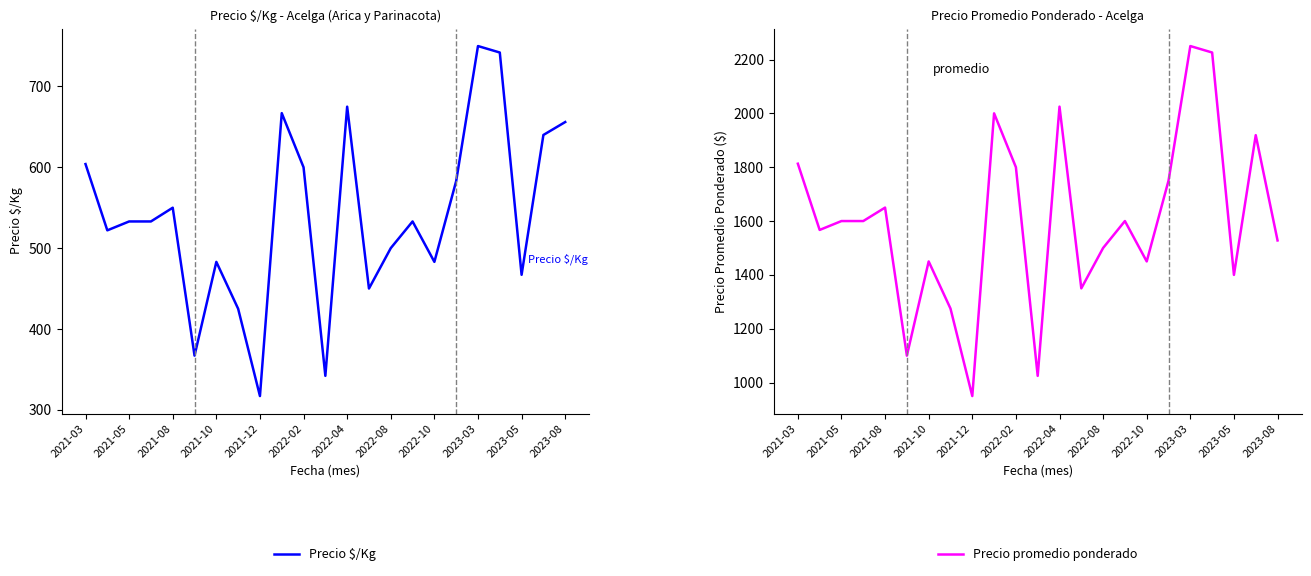

True or false: Precio $/Kg and Precio promedio ponderado intersect in this chart.

False